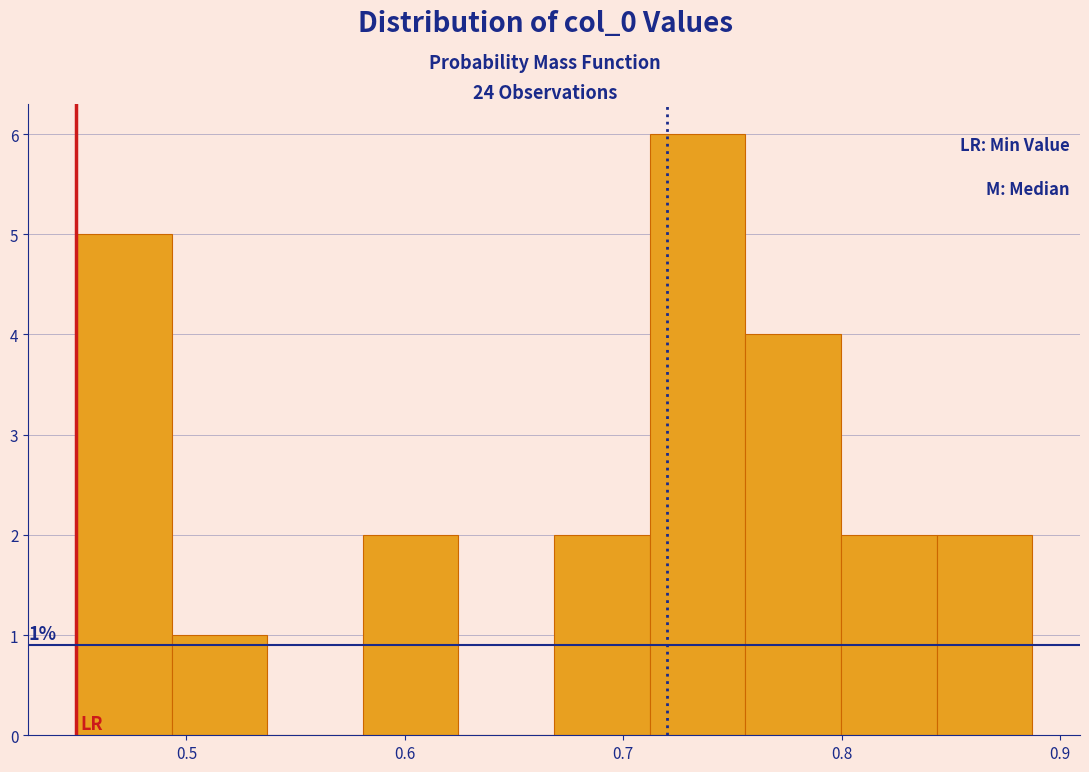

Which range on the x-axis has the tallest bar?

0.71 to 0.76